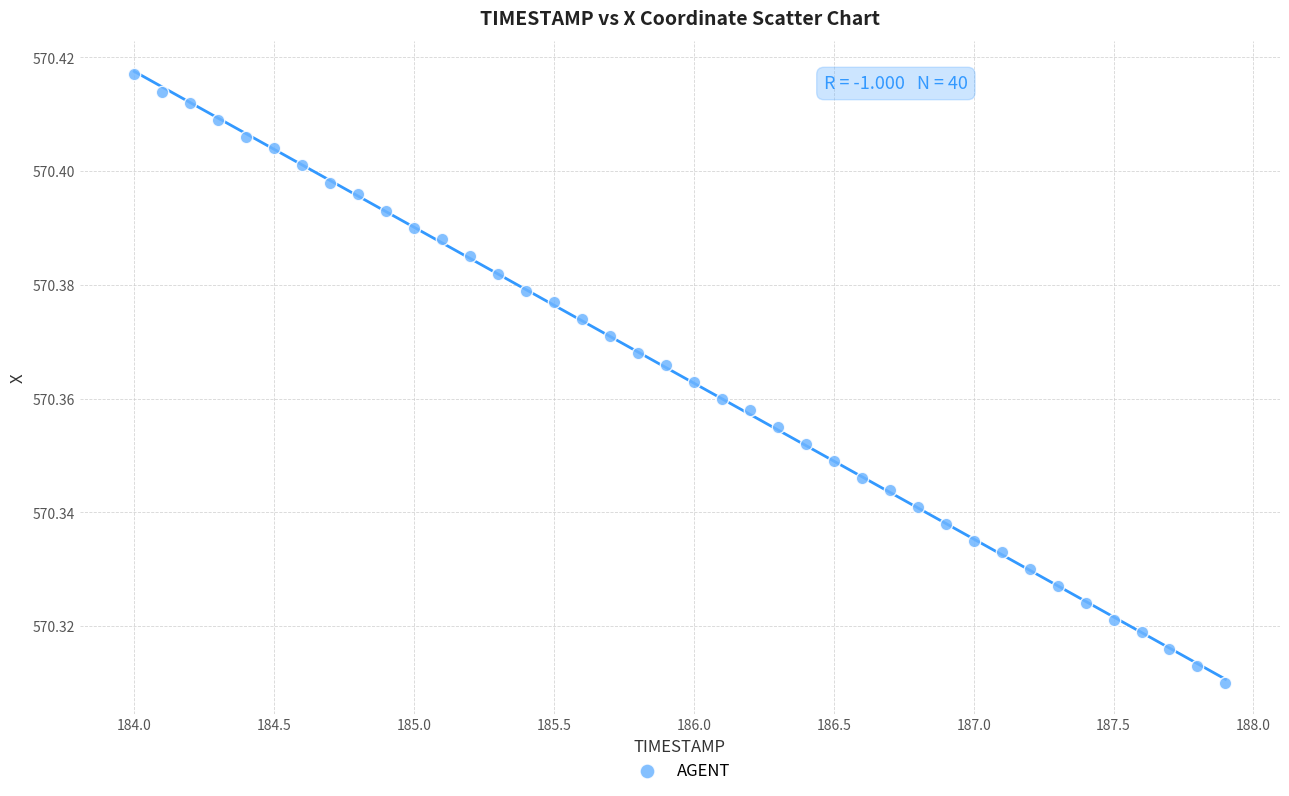

What is the range of X values (max minus min)?

3.9